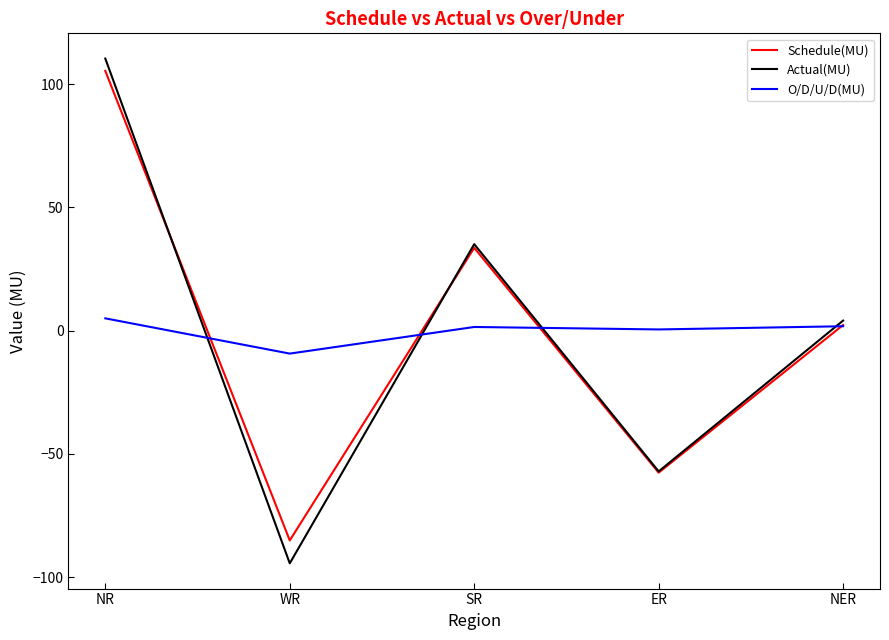

What is the difference between the highest and lowest values at ER?

58.1